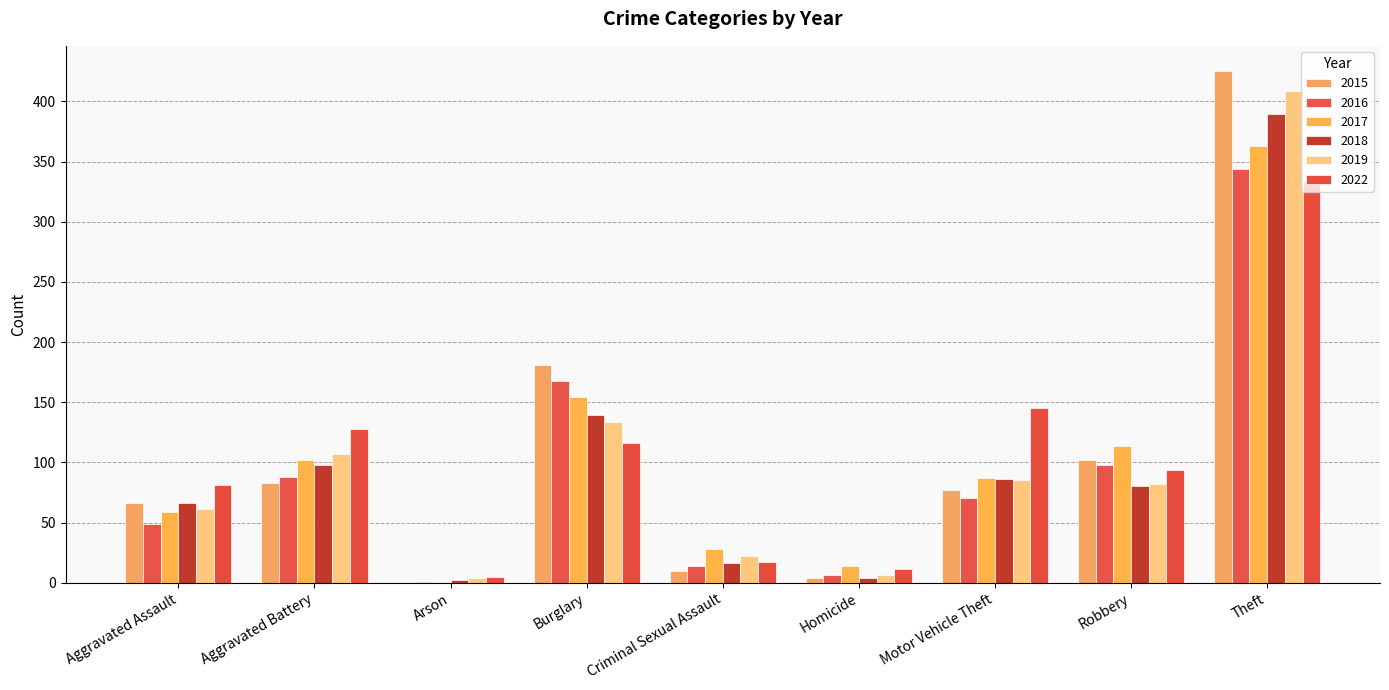

Does the chart contain stacked bars?

No